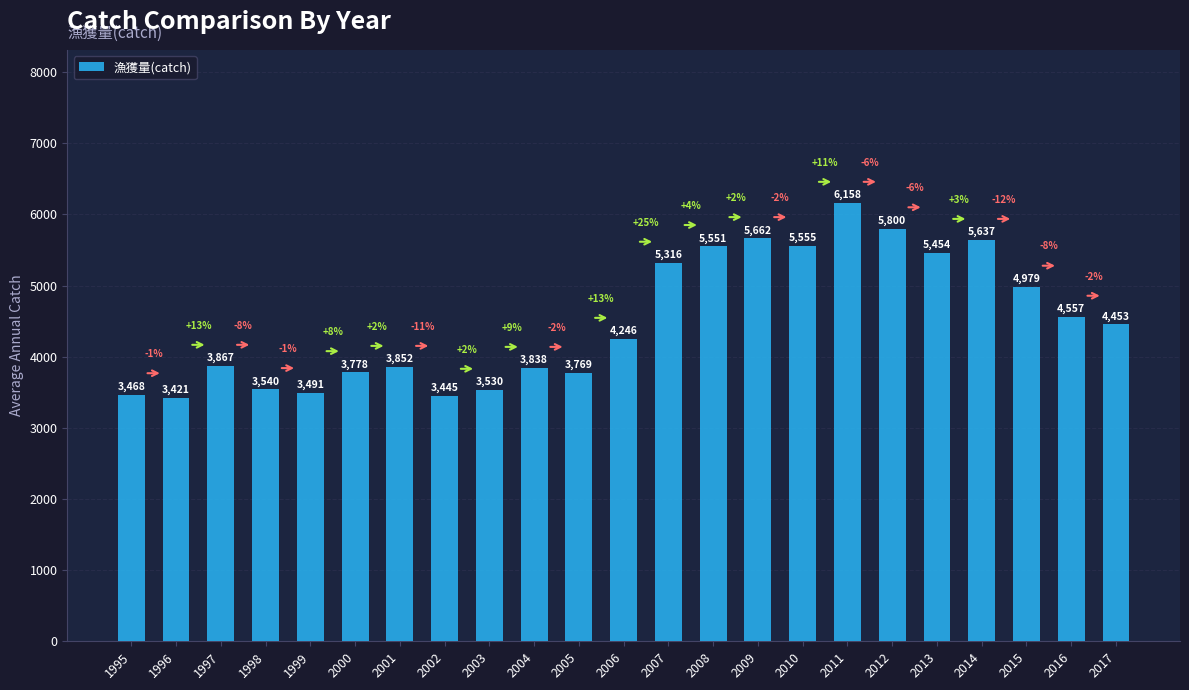

Where is the data nearest to the value 4789?

2015